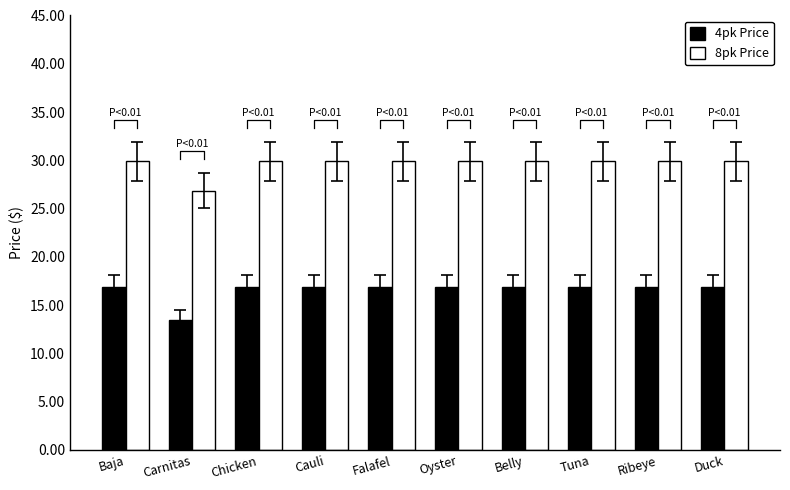

Rank the series by their average value, from lowest to highest.

4pk Price, 8pk Price